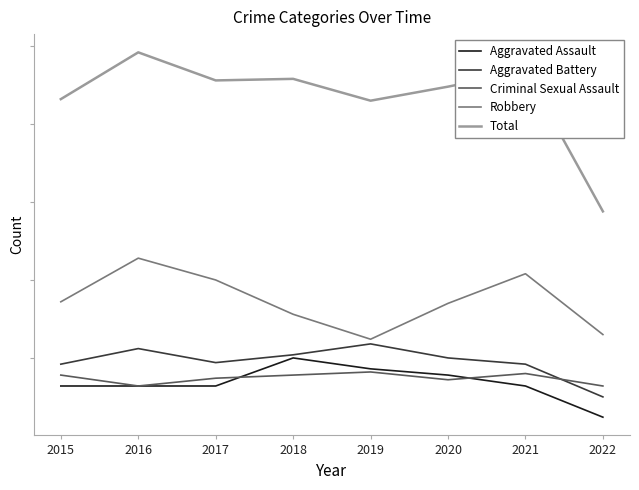

Which series has the largest total across all categories?

Total